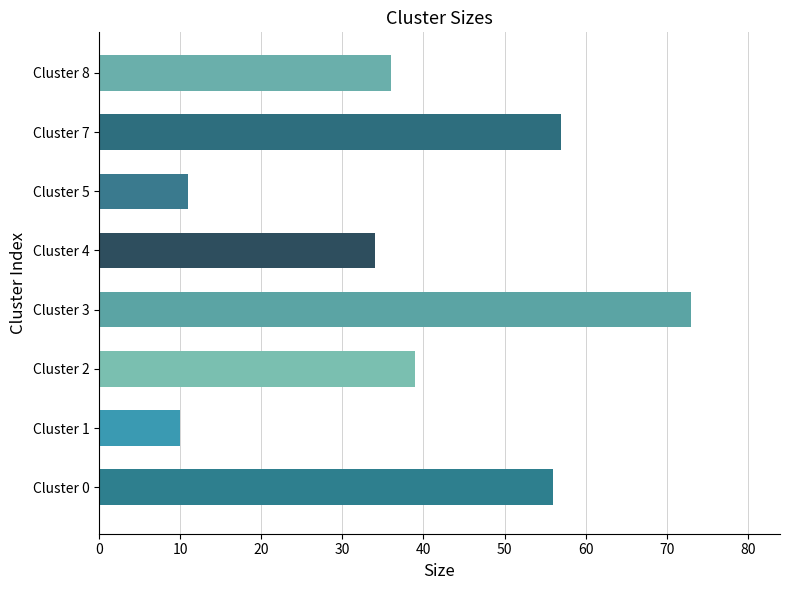

What is the smallest value displayed?

10